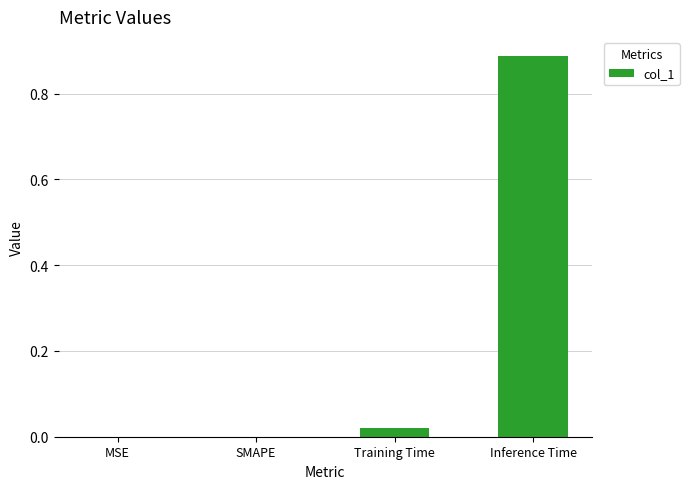

What is the change in value from MSE to Inference Time?

+0.9